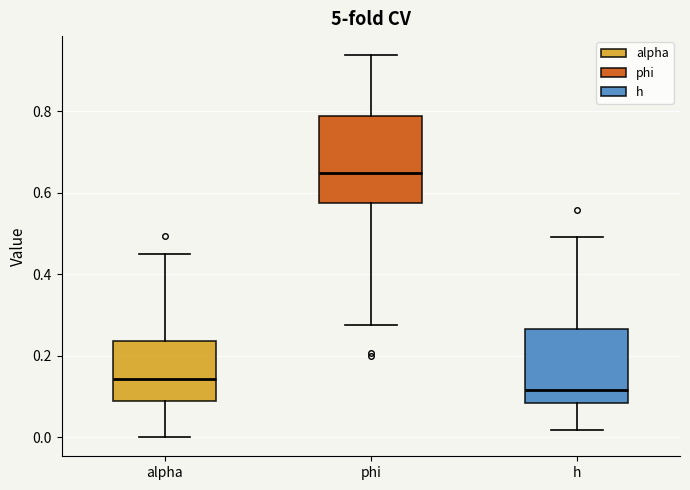

Reading left to right, read every box against the y-axis: the position of its median line, the range the box covers, and the ends of its whiskers. The values are not printed on the chart, so give them approximately, as read against the axis.

alpha: median 0.14, box 0.08 to 0.24, whiskers 0.00 to 0.46
phi: median 0.64, box 0.58 to 0.78, whiskers 0.28 to 0.94
h: median 0.12, box 0.08 to 0.26, whiskers 0.02 to 0.50